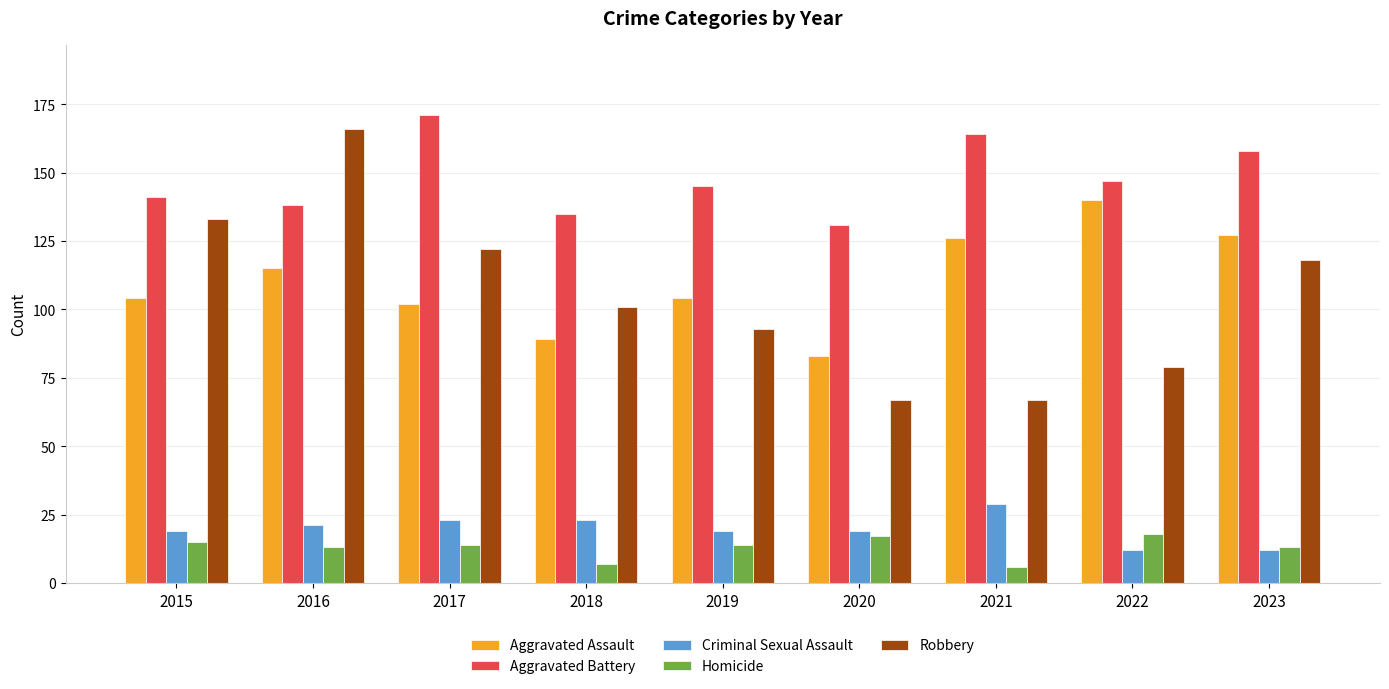

Are the bars grouped side by side (vs. stacked)?

Yes